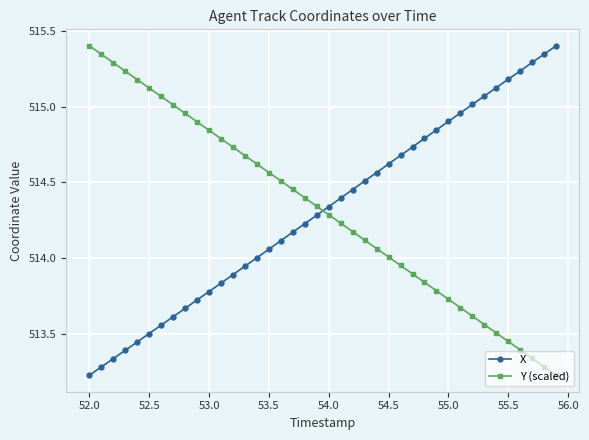

How many intersections are there between X and Y (scaled)?

1